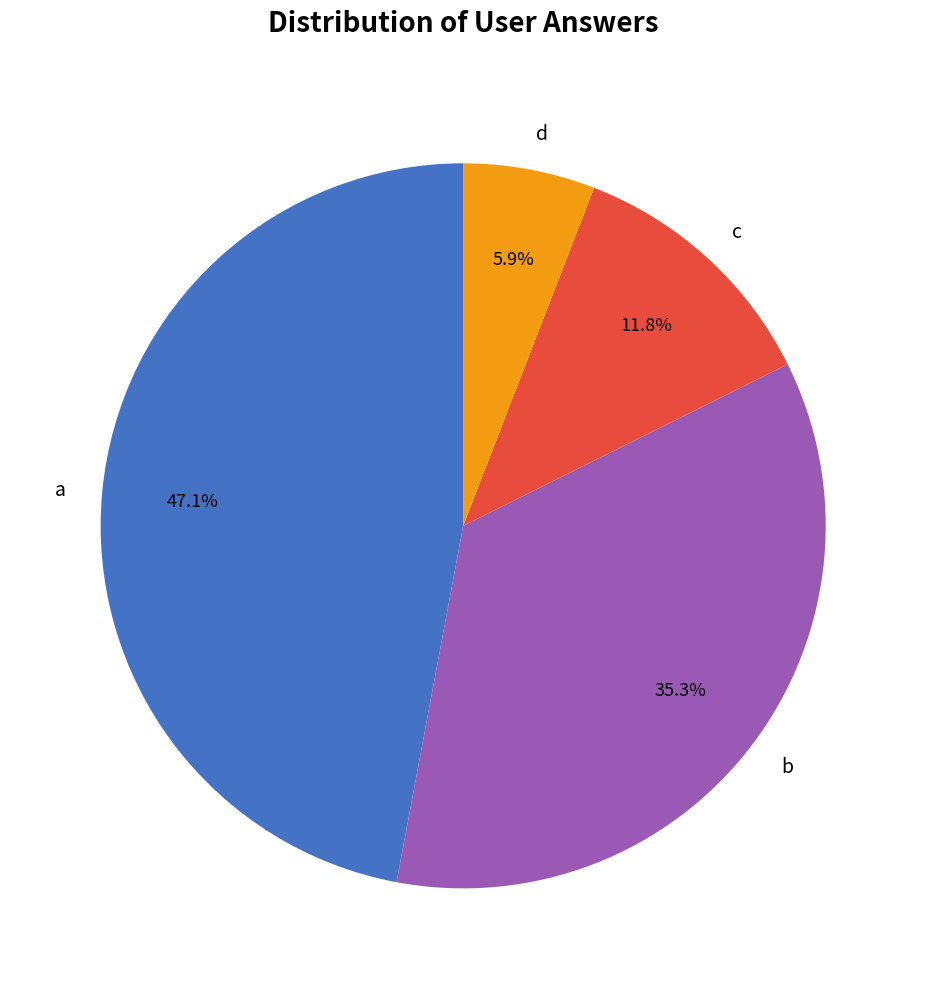

Count the number of slices in the pie.

4